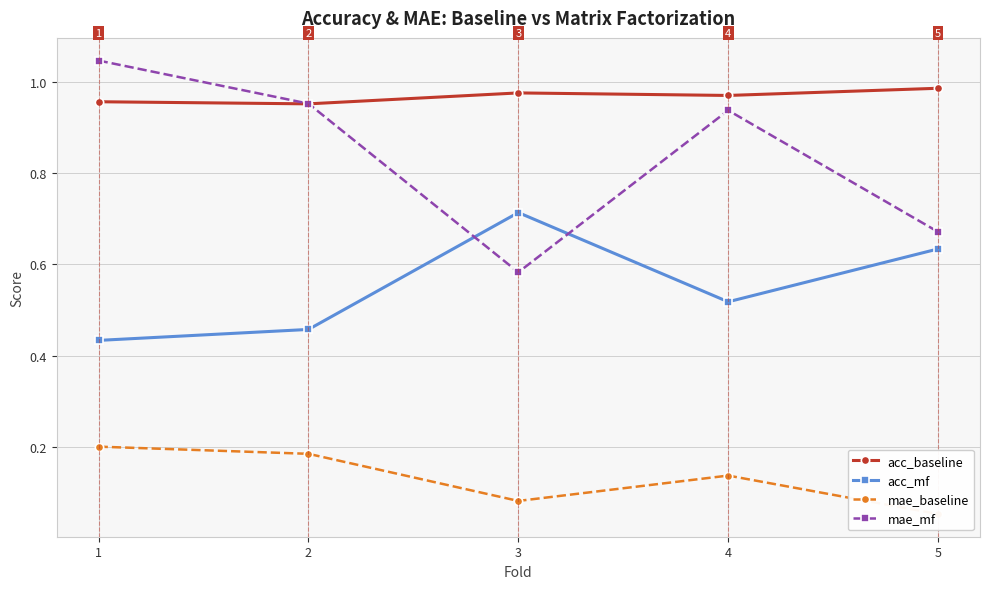

What are all the series names shown in the legend?

acc_baseline, acc_mf, mae_baseline, mae_mf